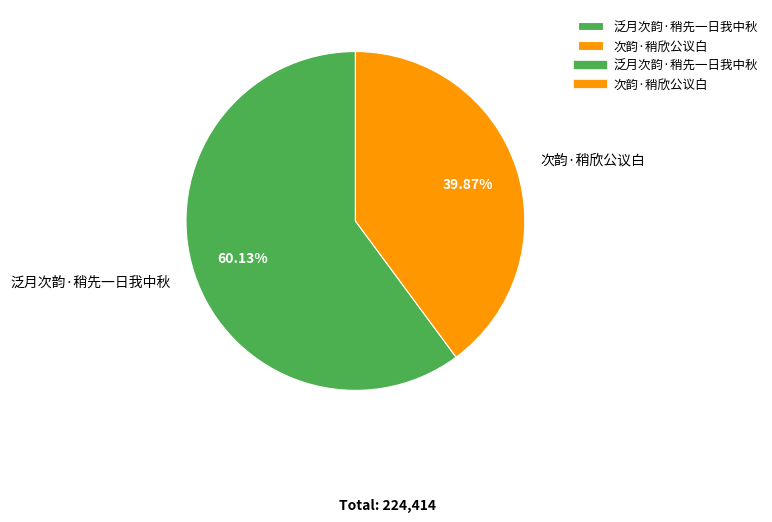

Which has a higher value, 泛月次韵·稍先一日我中秋 or 次韵·稍欣公议白?

泛月次韵·稍先一日我中秋